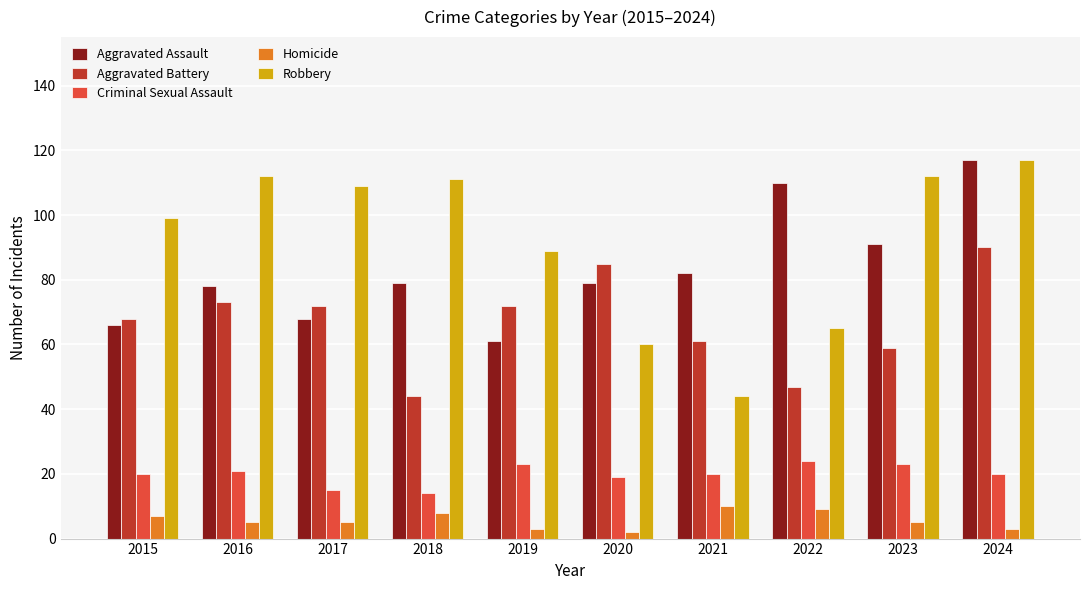

What is the smallest value displayed?

2